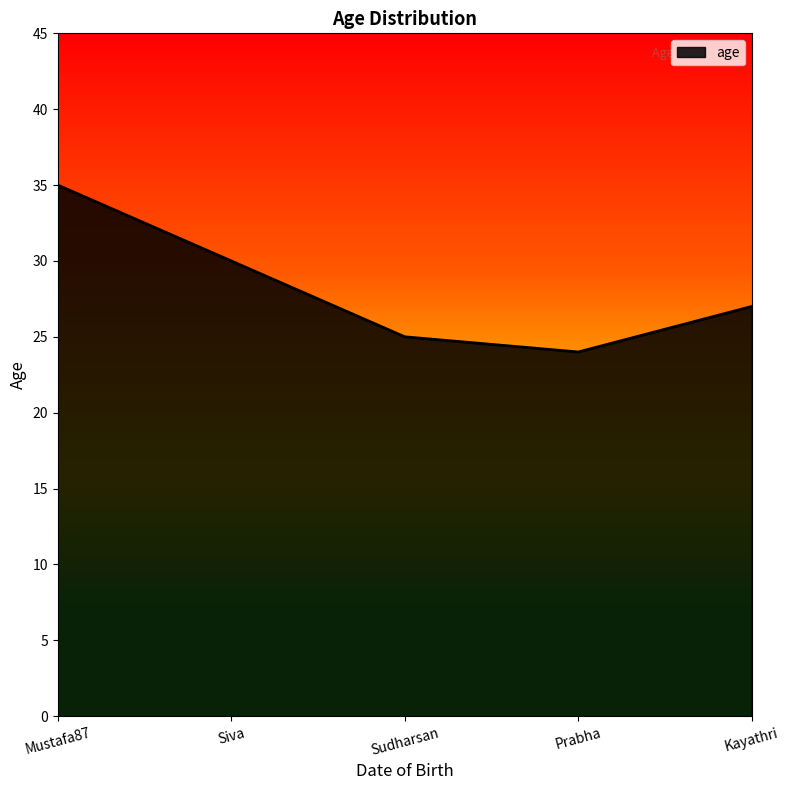

List the labels in order of value, smallest first.

Prabha, Sudharsan, Kayathri, Siva, Mustafa87